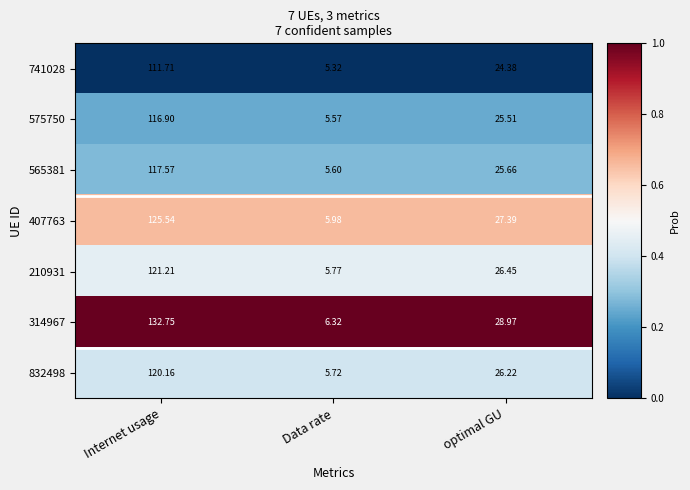

Which category has the lowest value in the 210931 series?

Data rate